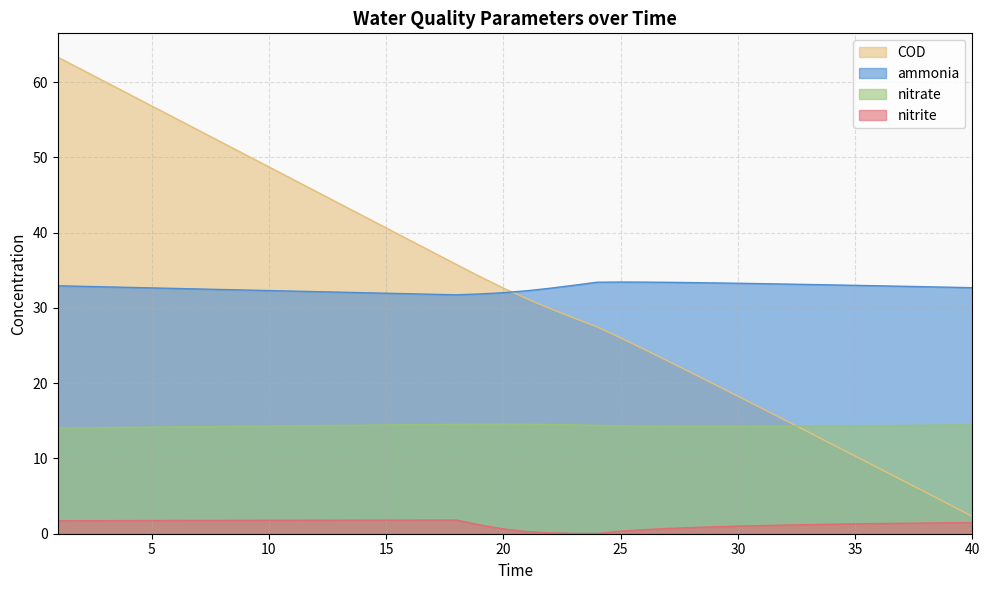

What is the average value of the nitrate series?

14.3